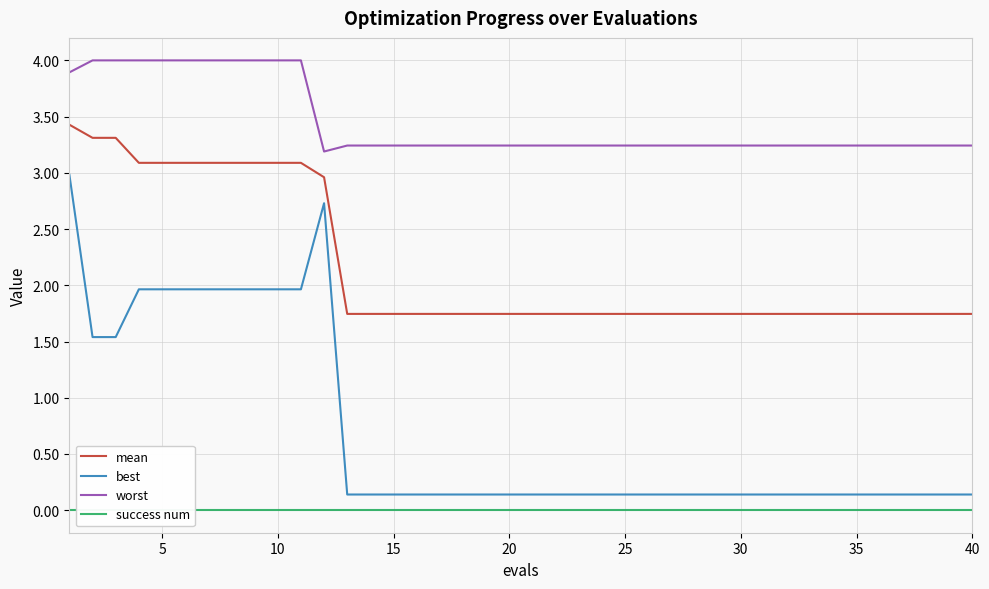

True or false: mean and worst intersect in this chart.

False